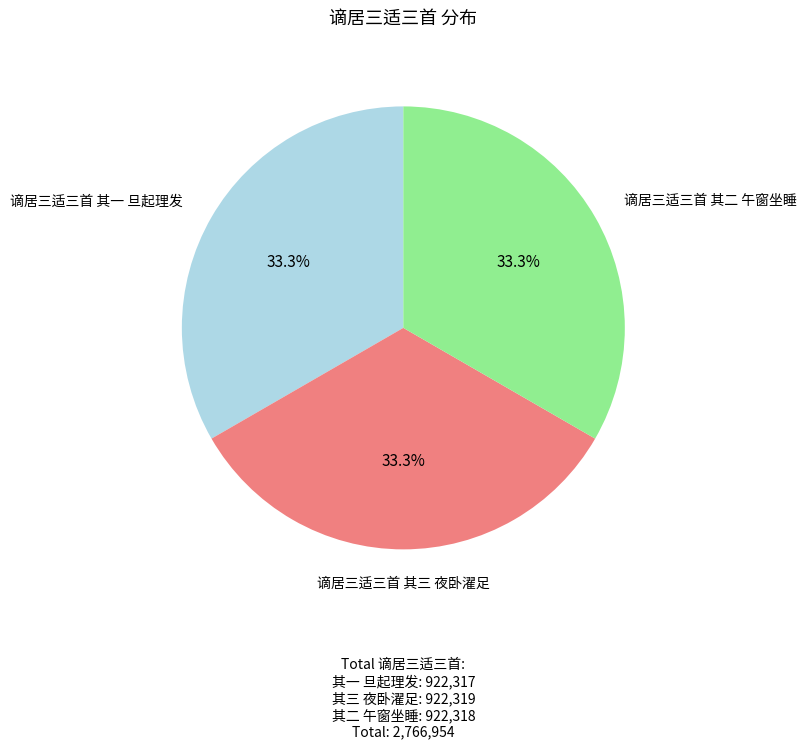

Does any single category account for the majority?

No